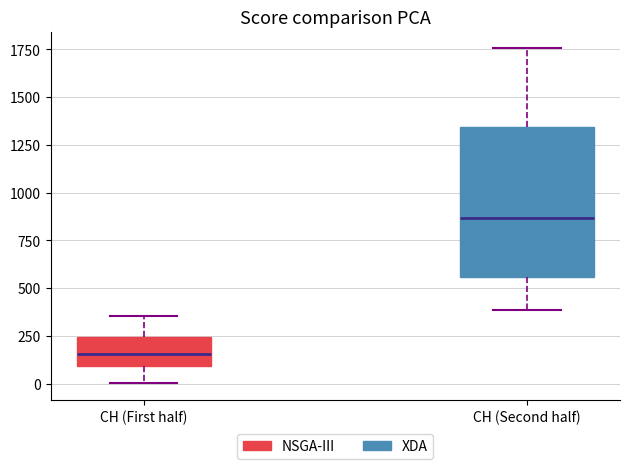

Reading left to right, transcribe this box plot: for each box, give where its median line is, the range the box spans, and where its two whiskers end, as read against the y-axis. The values are not printed on the chart, so give them approximately, as read against the axis.

CH (First half): median 150, box 100 to 250, whiskers 0 to 350
CH (Second half): median 850, box 550 to 1350, whiskers 400 to 1750